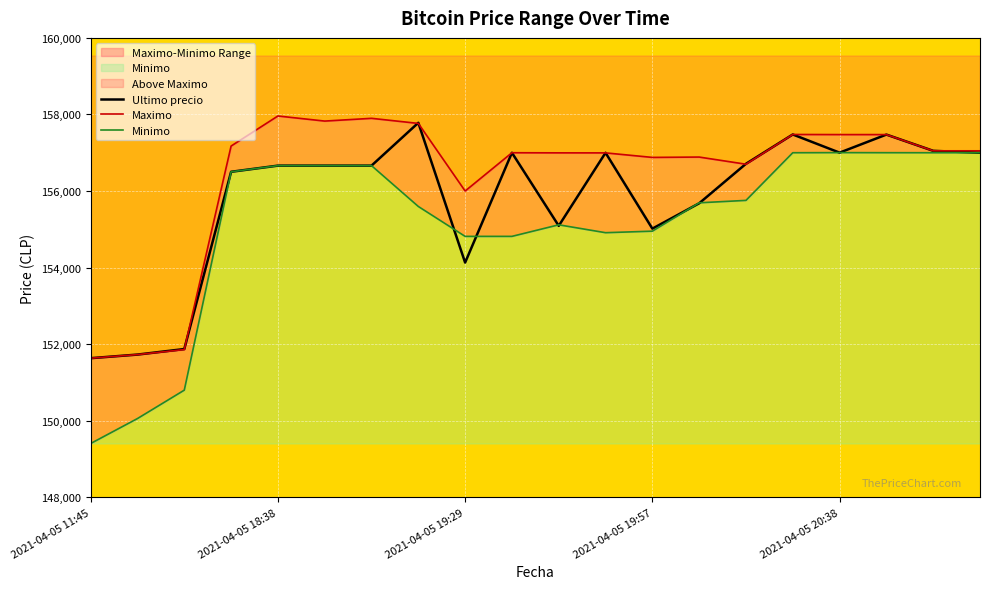

Which series has the largest range (max minus min)?

Minimo